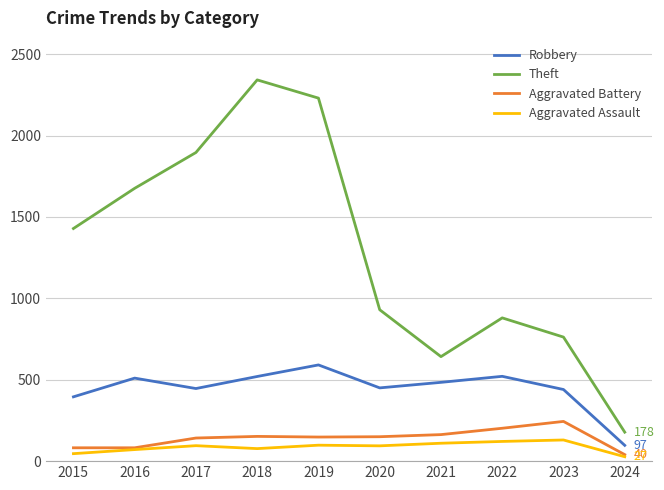

True or false: Theft and Aggravated Assault cross at least once.

False